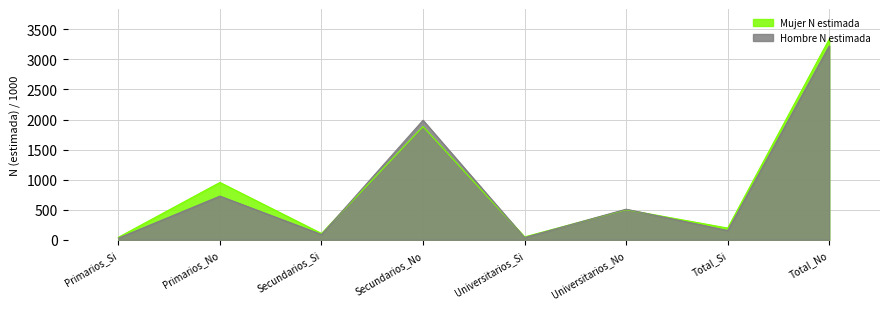

How many interior local peaks does the Hombre N estimada series have?

3